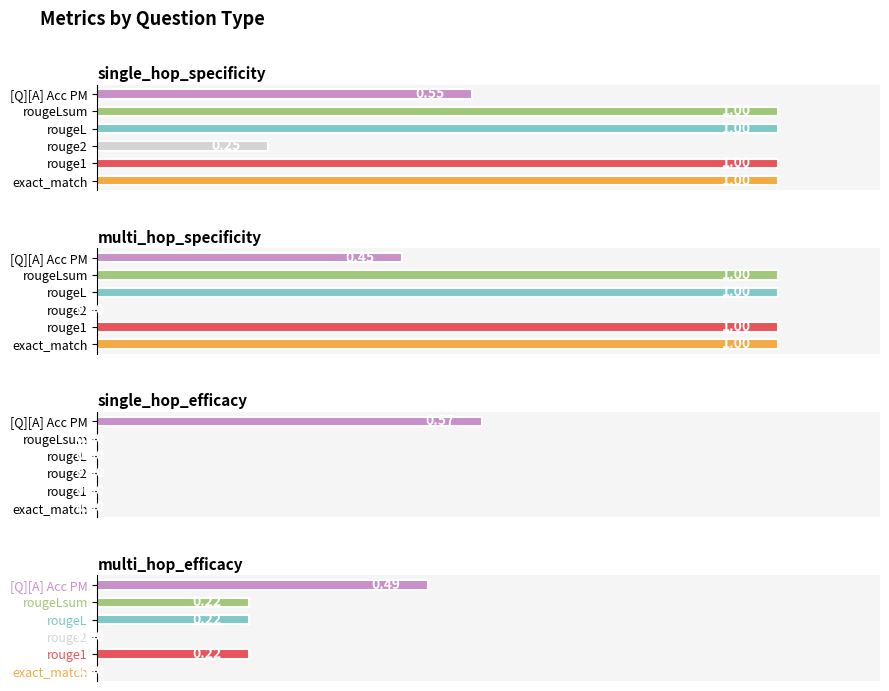

The exact_match series shows 1.8 at single_hop_specificity. True or false?

False